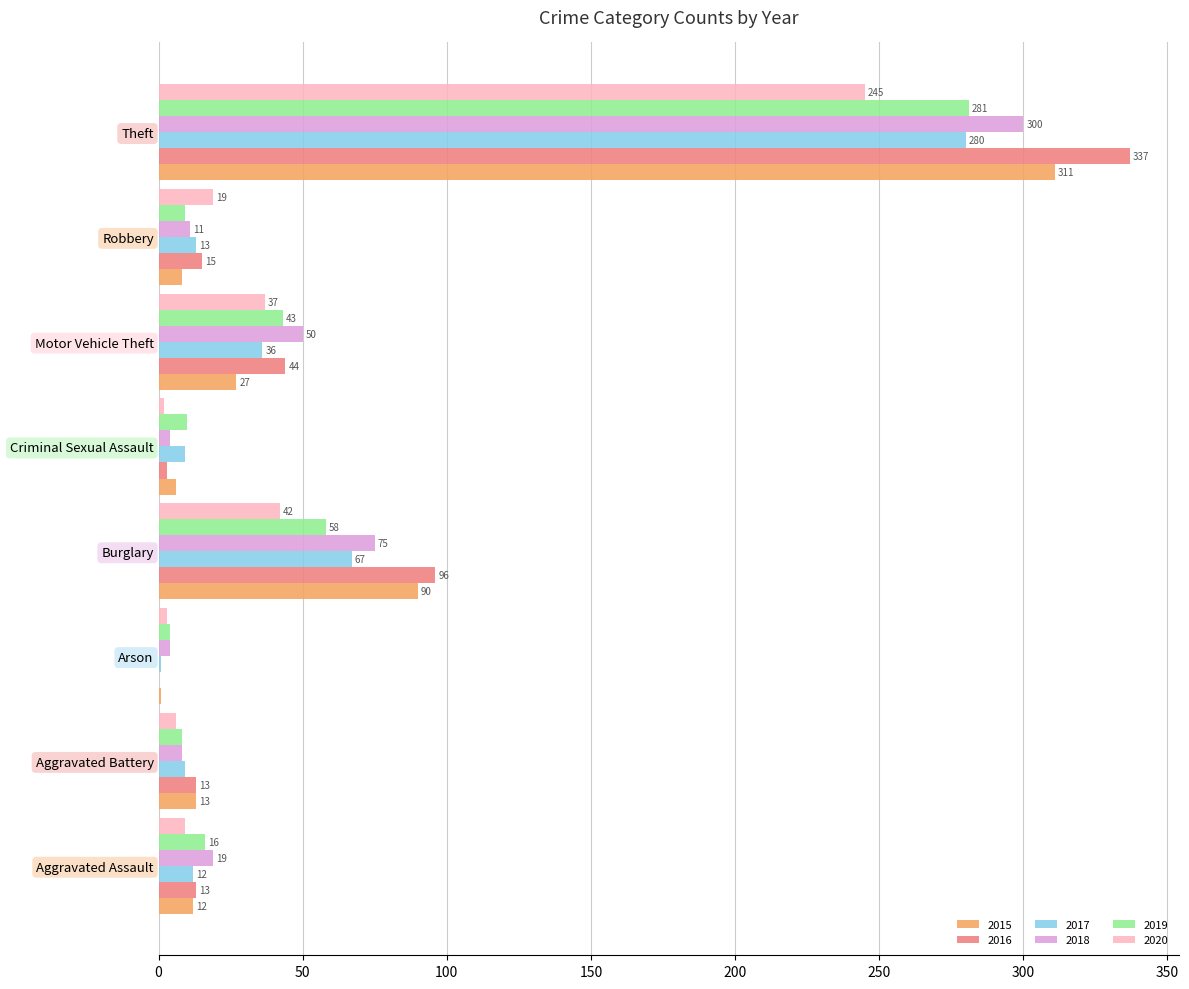

The 2020 series shows 42 at Burglary. True or false?

True